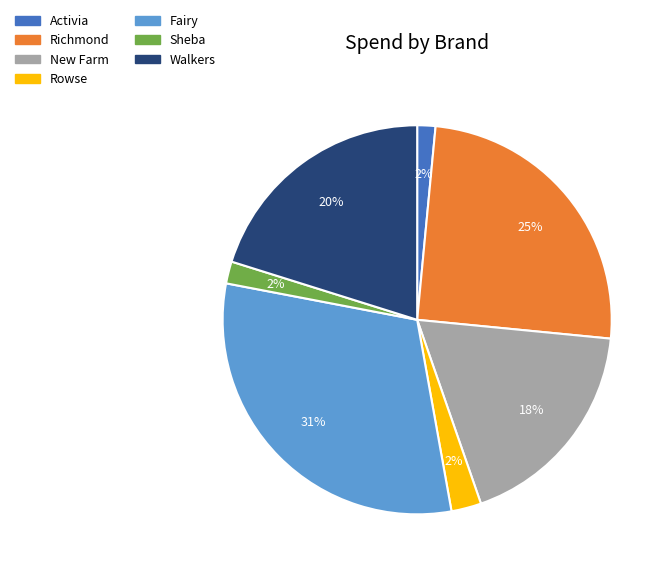

To the nearest percent, what portion does Walkers represent?

20%